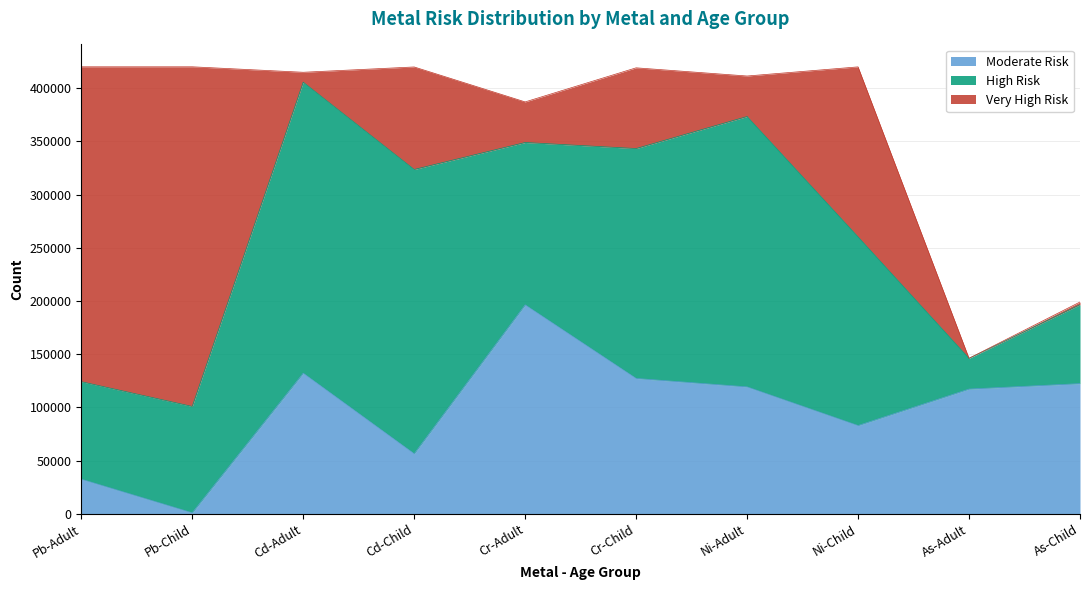

Reading left to right, transcribe all the data shown in this chart.

Moderate Risk: Pb-Adult=32566	Pb-Child=996	Cd-Adult=132129	Cd-Child=56439	Cr-Adult=196327	Cr-Child=127216	Ni-Adult=119279	Ni-Child=82961	As-Adult=117224	As-Child=122352
High Risk: Pb-Adult=91600	Pb-Child=99908	Cd-Adult=273415	Cd-Child=267094	Cr-Adult=152559	Cr-Child=215979	Ni-Adult=254026	Ni-Child=177247	As-Adult=28858	As-Child=74115
Very High Risk: Pb-Adult=295834	Pb-Child=319096	Cd-Adult=9314	Cd-Child=96318	Cr-Adult=38126	Cr-Child=75839	Ni-Adult=38039	Ni-Child=159716	As-Adult=56	As-Child=2554